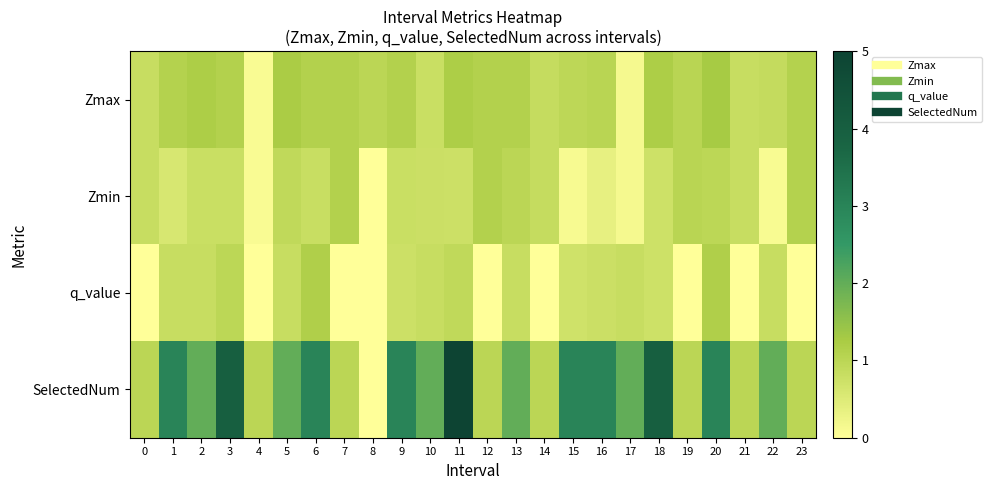

Which series has the largest total across all categories?

SelectedNum